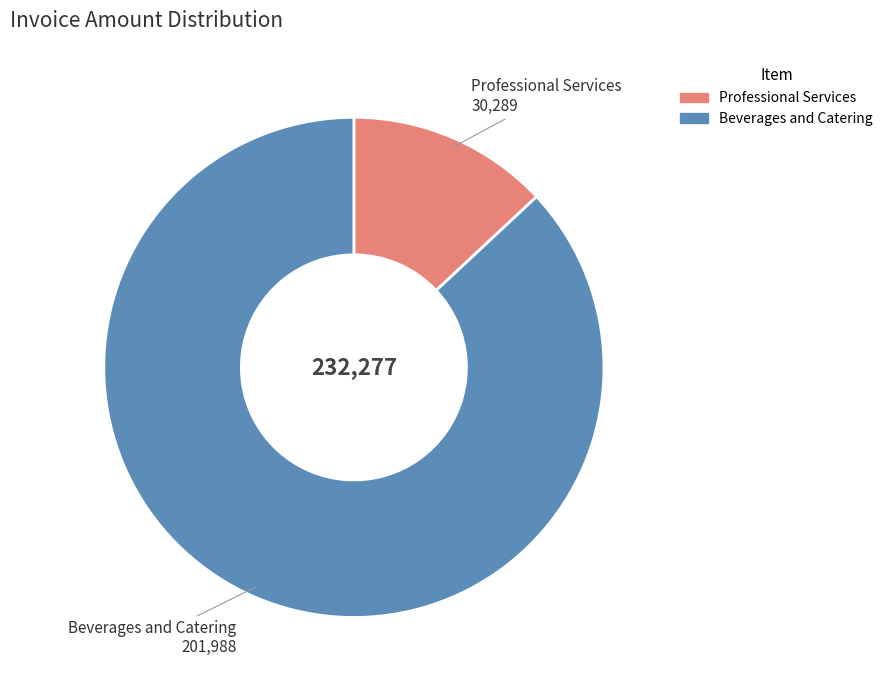

What is the largest slice in the pie chart?

Beverages and Catering